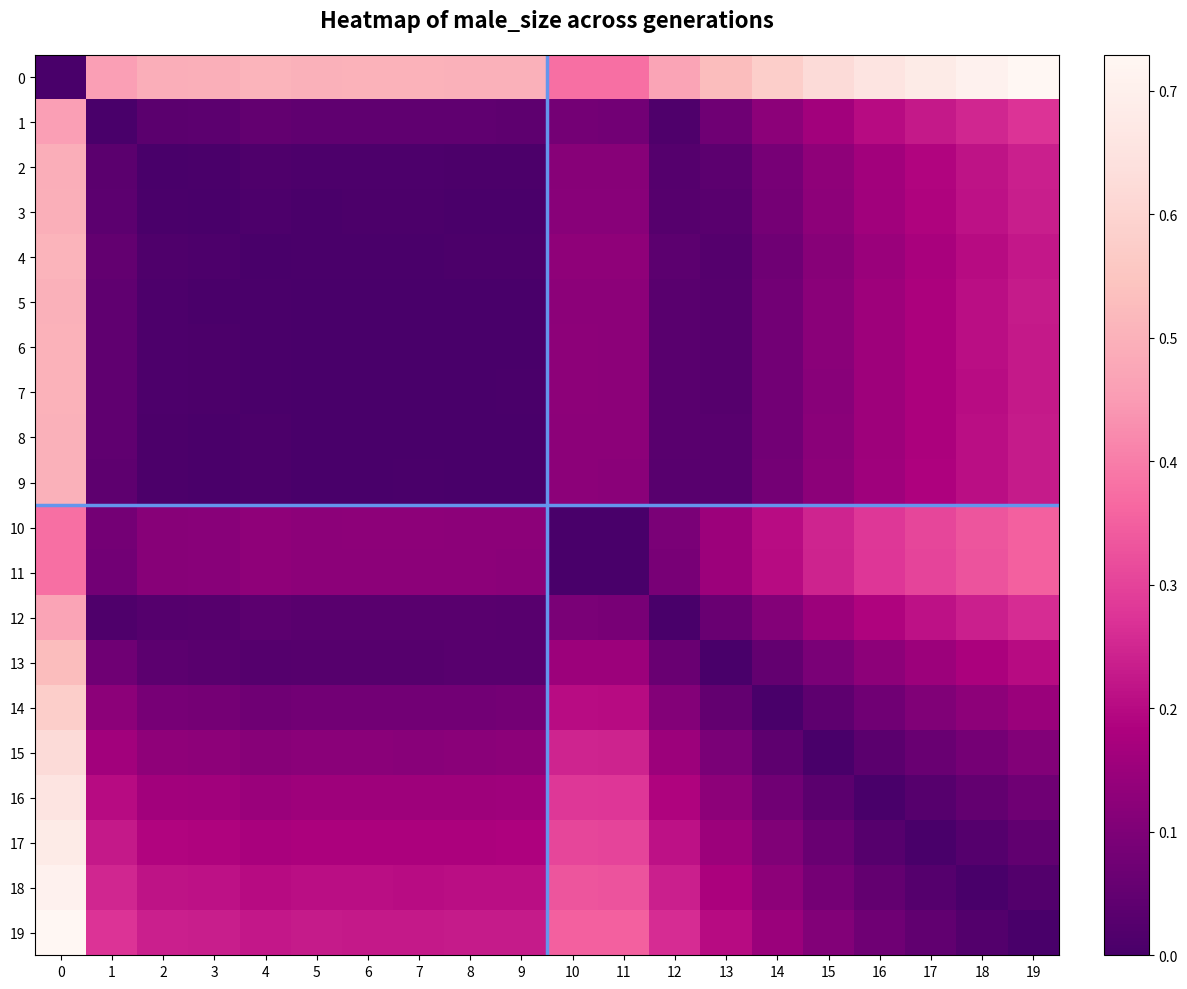

True or false: 17 has a value of 0.3 at 10.

True